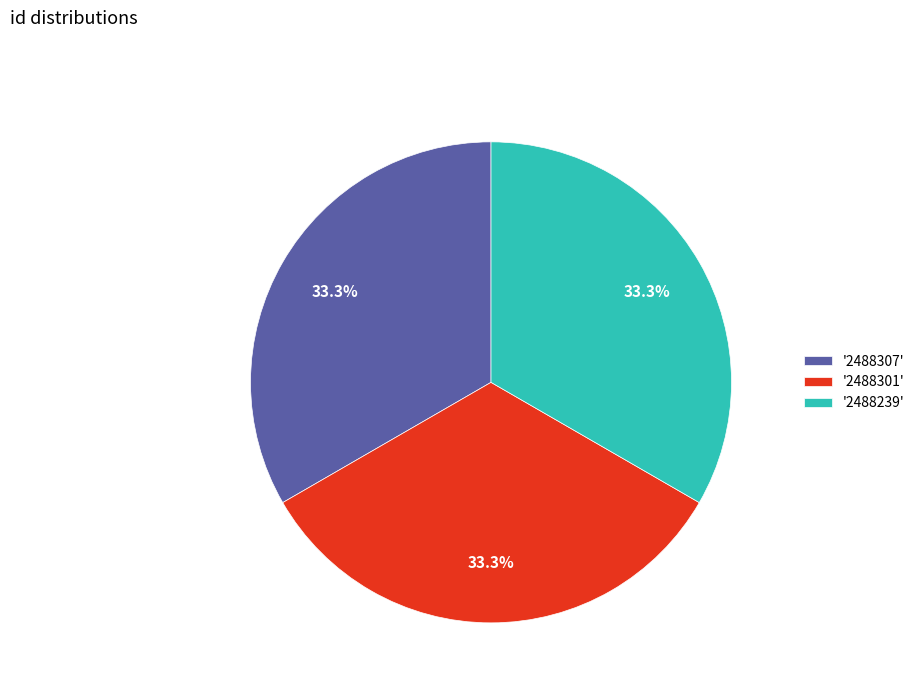

Combined, do '2488301' and '2488239' account for over 50%?

Yes